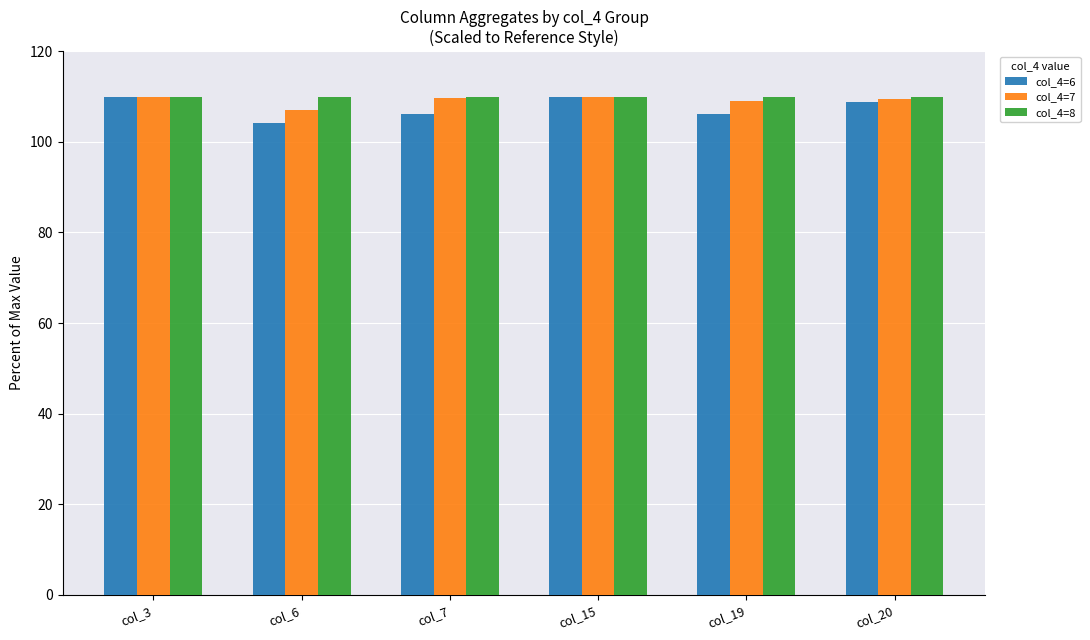

At how many categories does at least one series exceed 105?

6